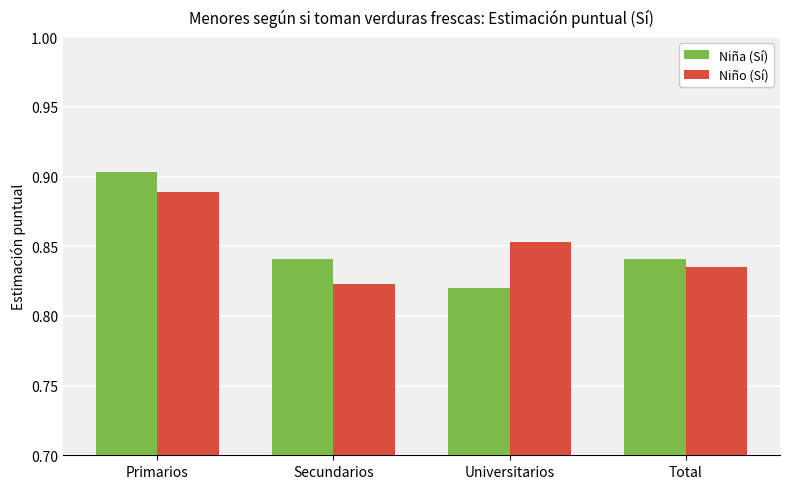

What position from the left is Primarios?

1